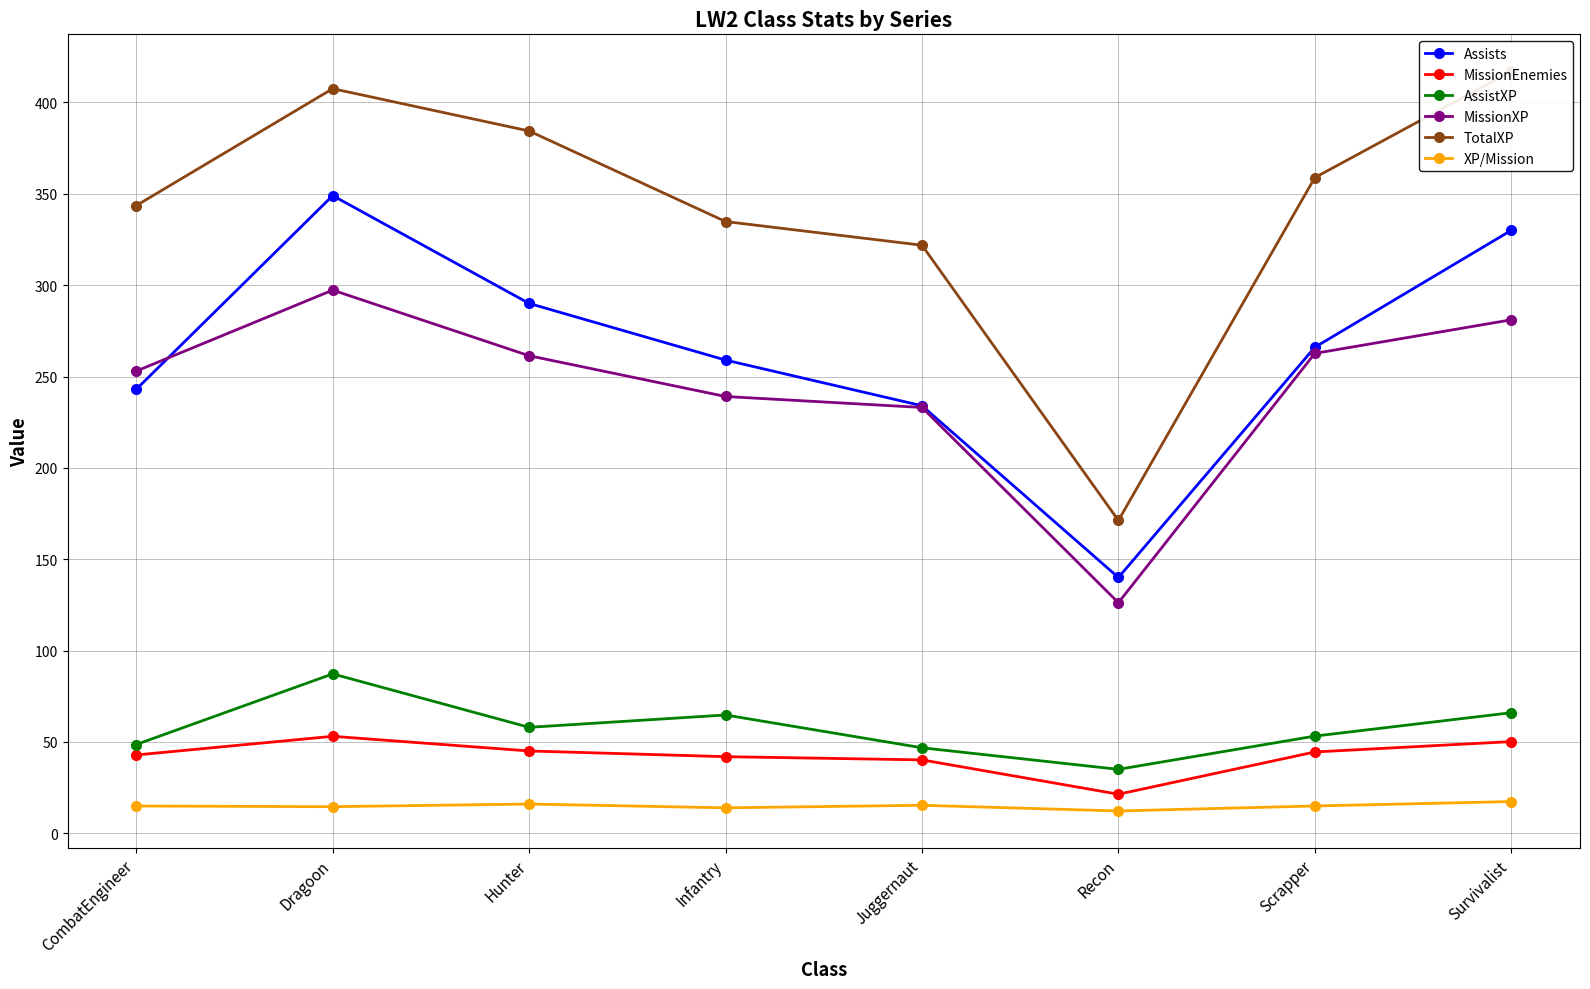

Which series changed the most between Hunter and Scrapper?

TotalXP